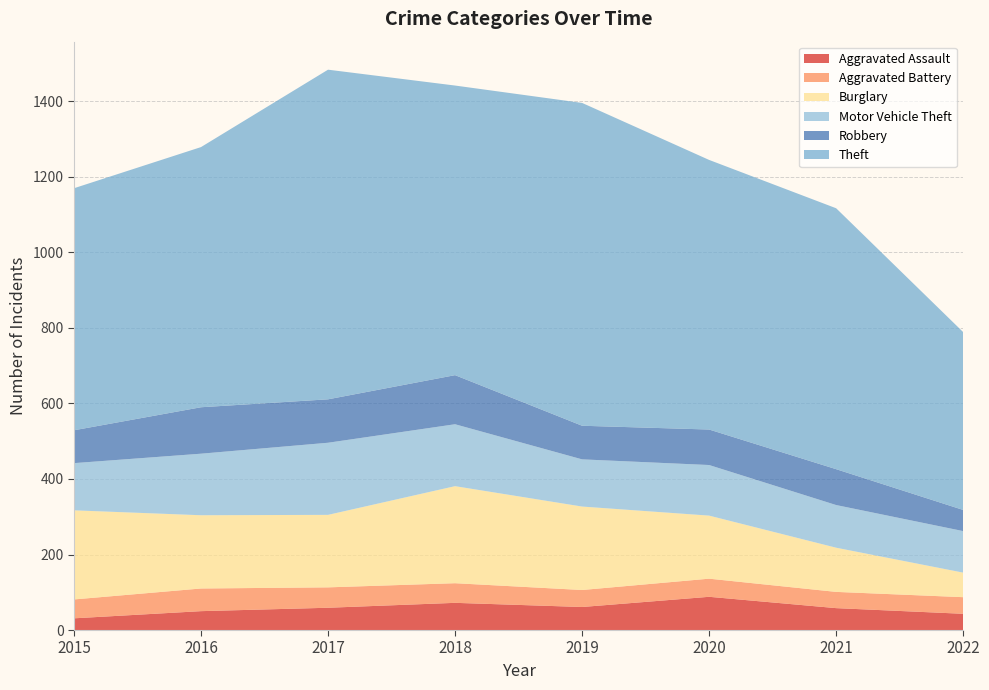

Reading left to right, what are all the values shown in this chart?

Aggravated Assault: 31	50	59	72	61	88	58	43
Aggravated Battery: 50	60	54	52	45	48	43	44
Burglary: 236	194	192	257	221	167	117	65
Motor Vehicle Theft: 125	163	191	164	125	134	113	110
Robbery: 87	123	115	130	89	94	95	56
Theft: 641	689	873	767	855	714	691	471